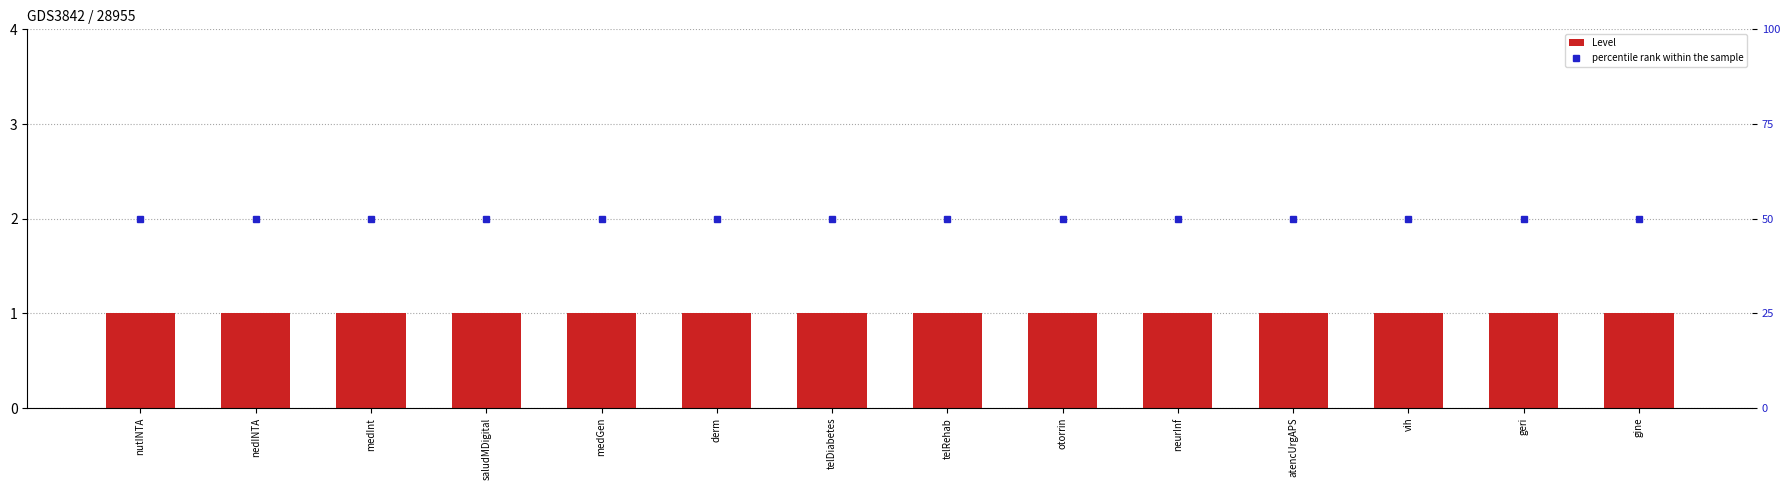

True or false: Level has a value of 1 at saludMDigital.

True